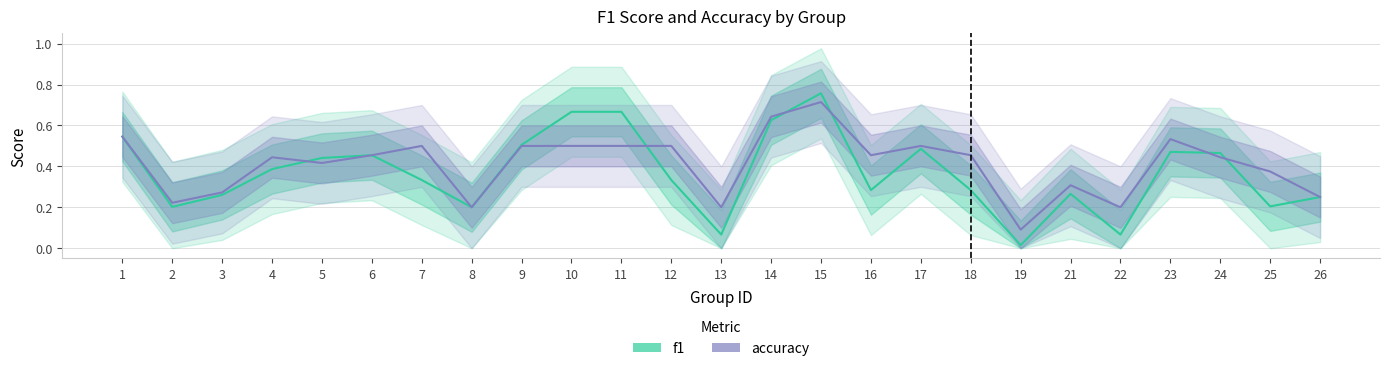

Reading left to right, list all the values displayed in this chart.

f1: 0.5	0.2	0.3	0.4	0.4	0.5	0.3	0.2	0.5	0.7	0.7	0.3	0.1	0.6	0.8	0.3	0.5	0.3	0.0	0.3	0.1	0.5	0.5	0.2	0.2
accuracy: 0.5	0.2	0.3	0.4	0.4	0.5	0.5	0.2	0.5	0.5	0.5	0.5	0.2	0.6	0.7	0.5	0.5	0.5	0.1	0.3	0.2	0.5	0.4	0.4	0.2